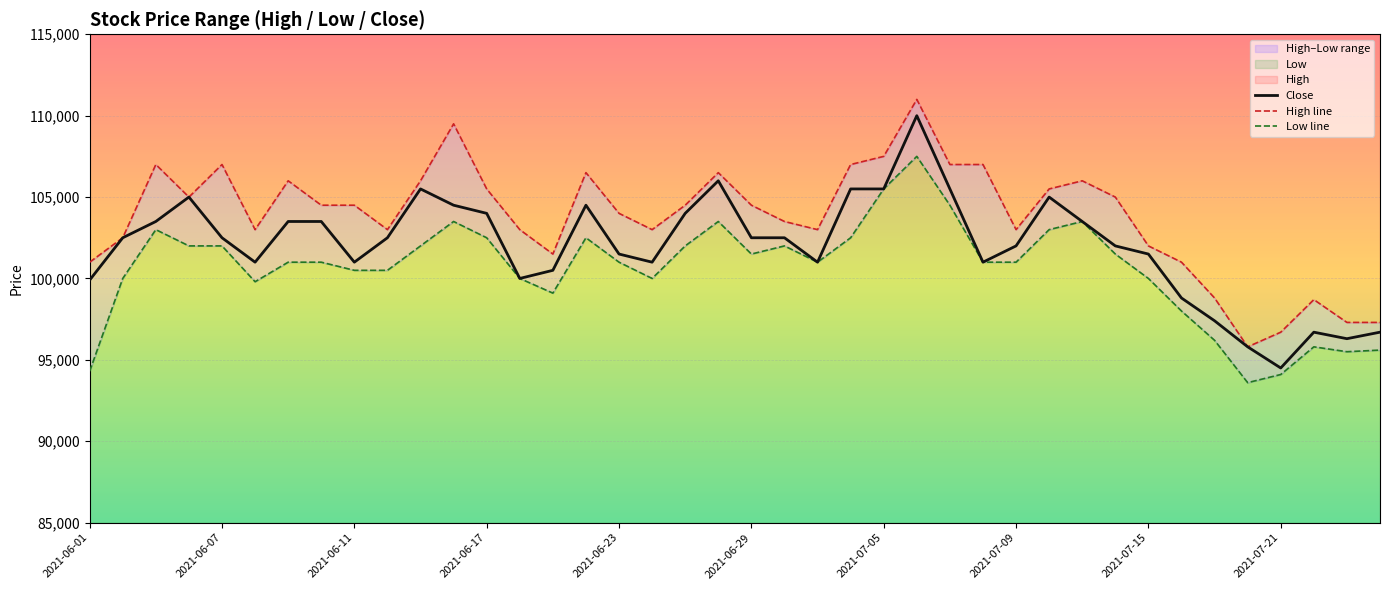

True or false: Low line and High line cross at least once.

False